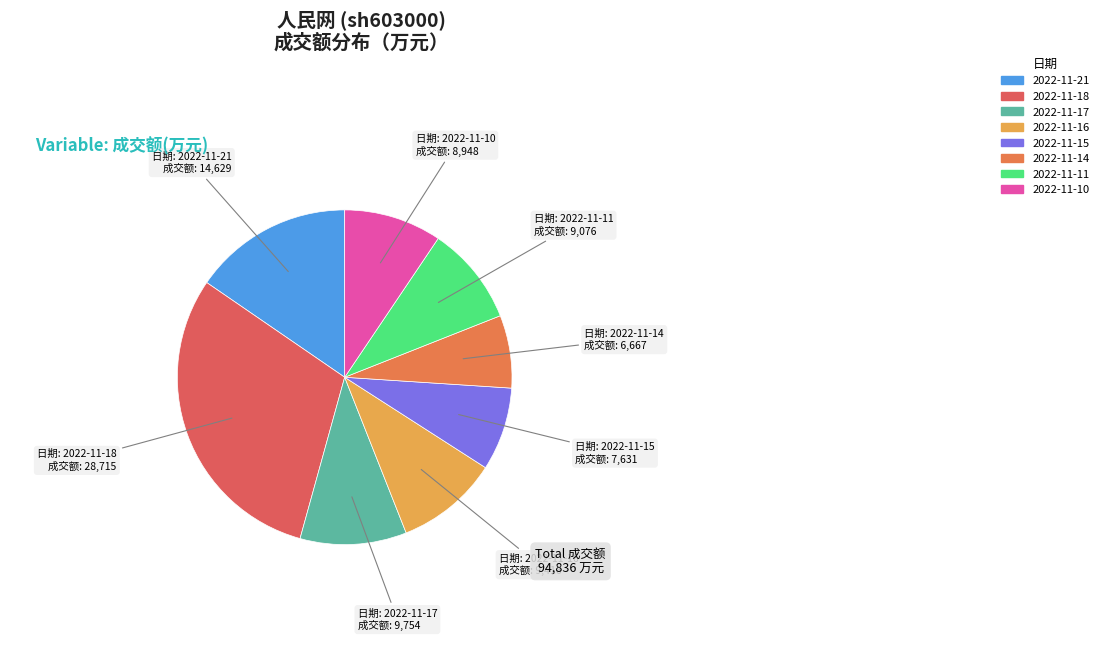

Does 2022-11-14 account for over 50% of the chart?

No